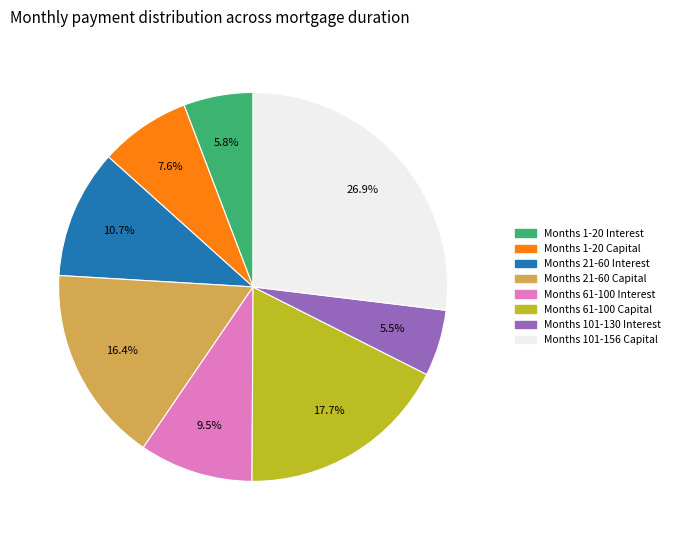

Is there any slice that represents more than half of the pie?

No